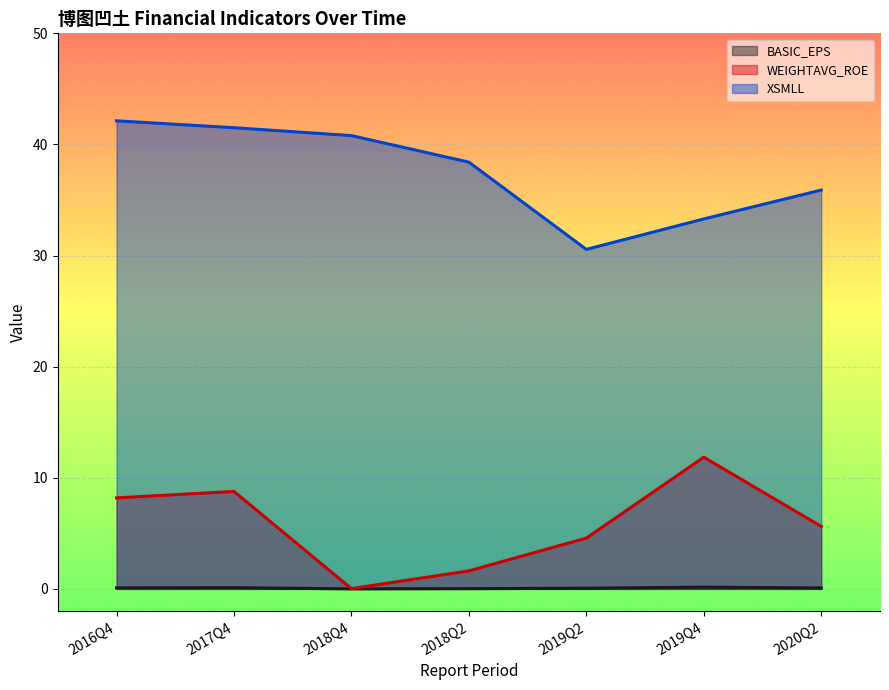

What is the highest value of the BASIC_EPS series?

0.2